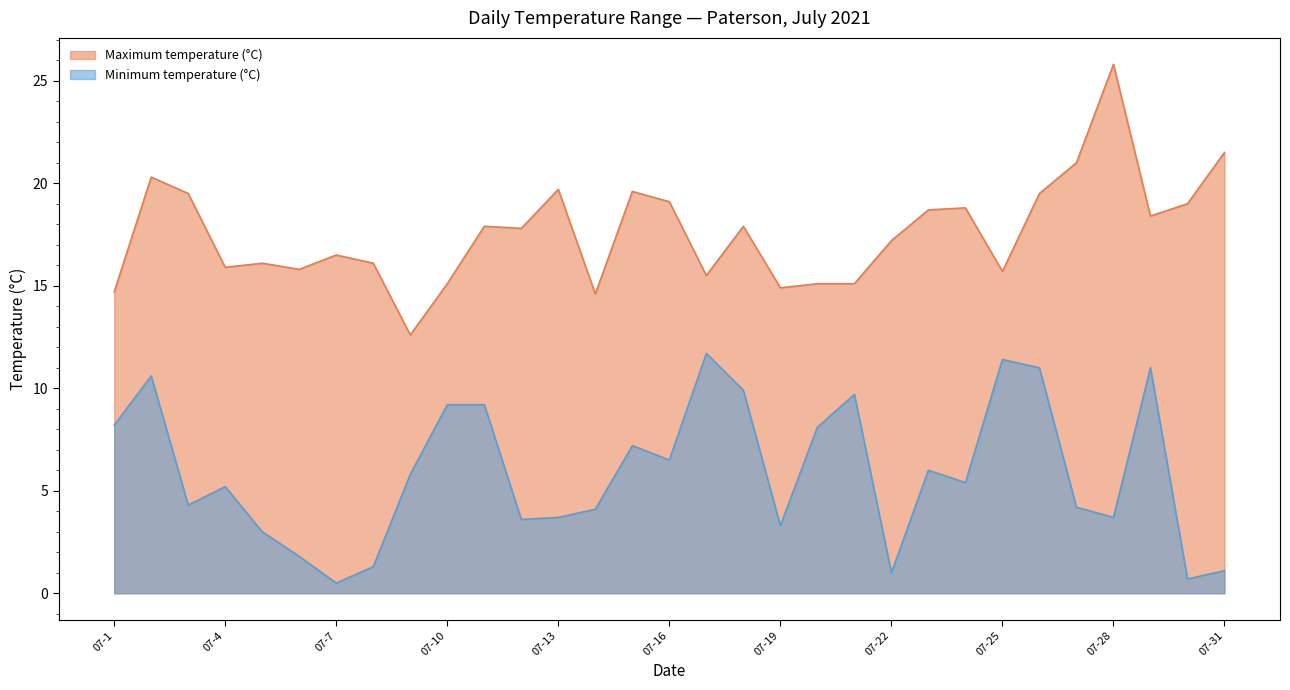

The value of Maximum temperature (°C) at 2021-07-3 is 19.5. True or false?

True